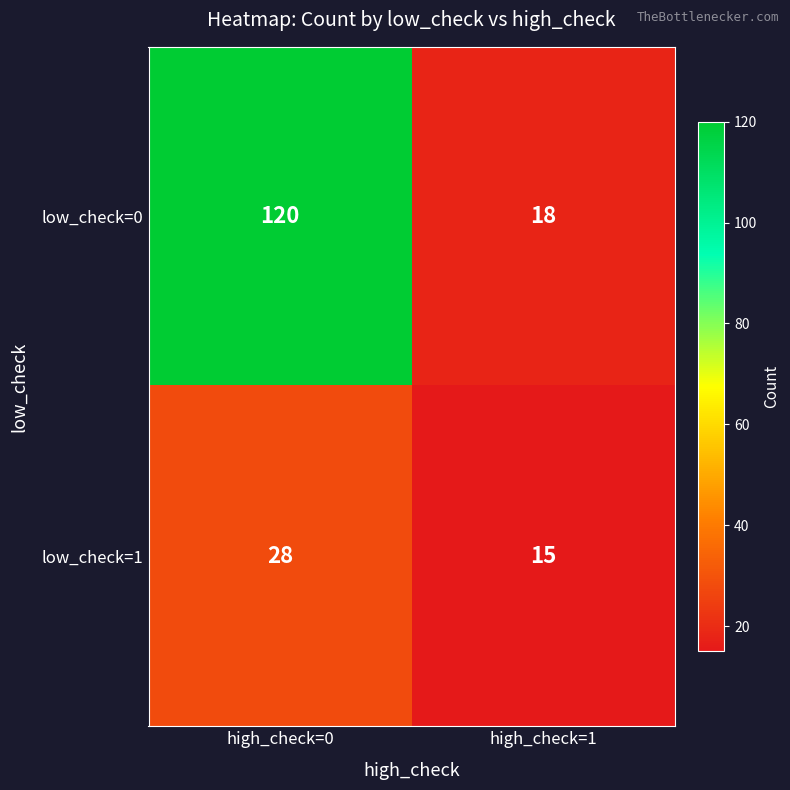

At which label does low_check=1 reach its minimum?

high_check=1